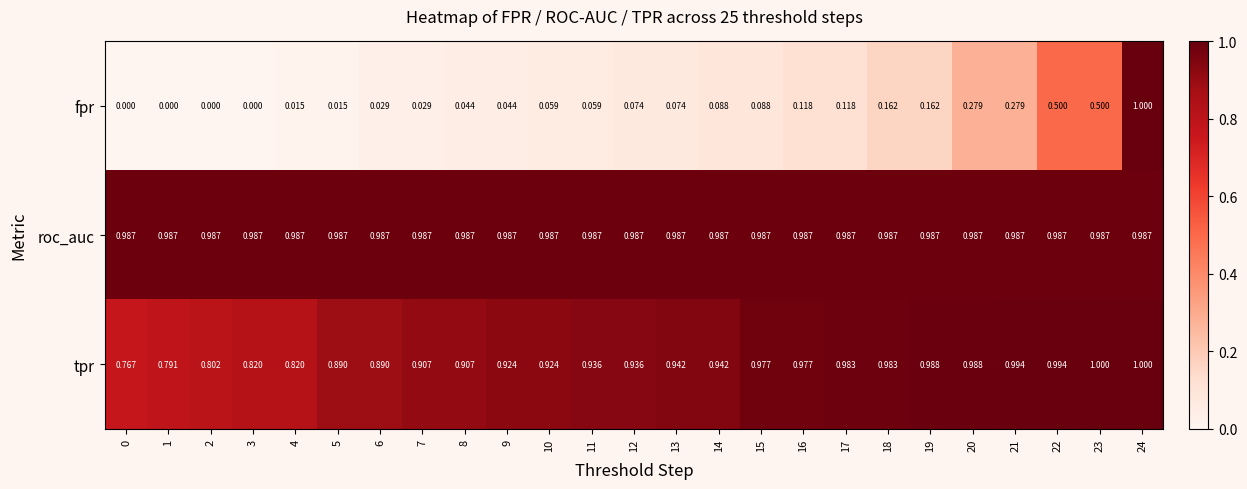

Which series has the largest total across all categories?

roc_auc